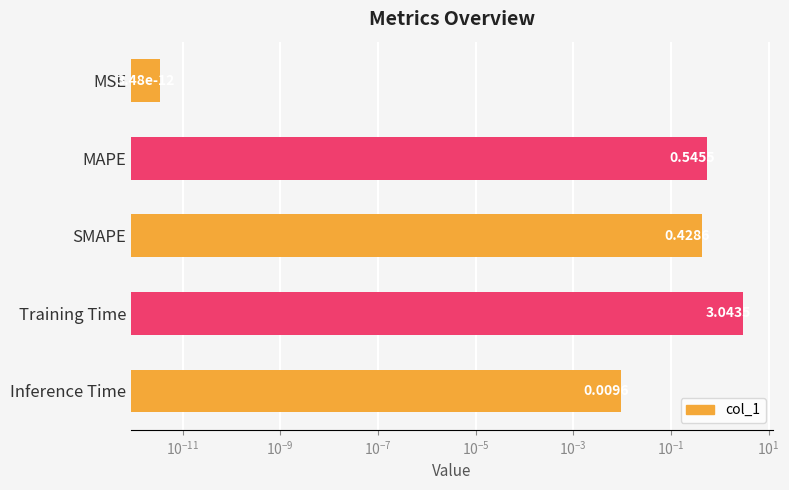

Is it true that the value at Training Time is 4.4?

False